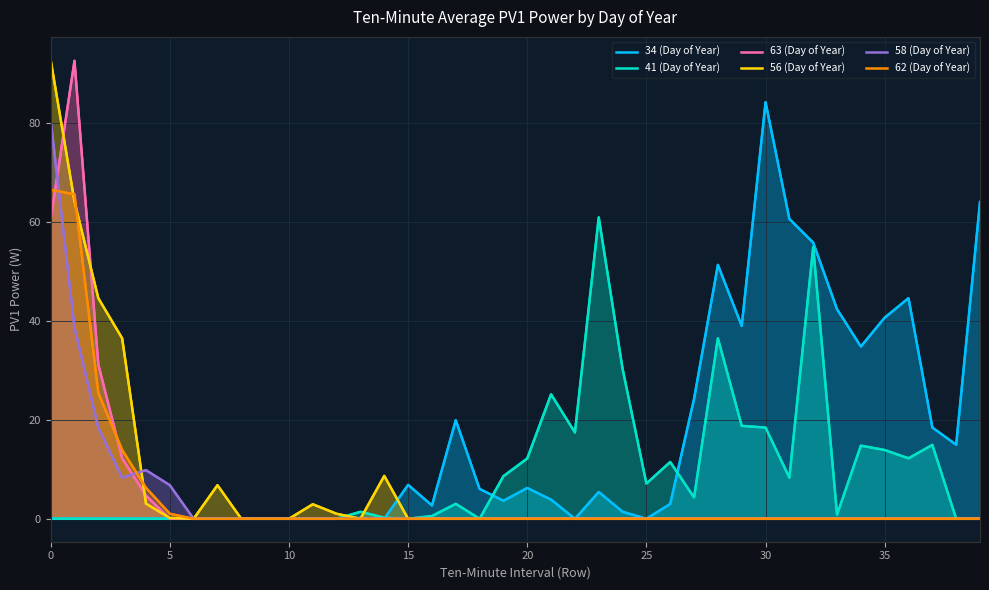

At how many categories does at least one series exceed 52?

7